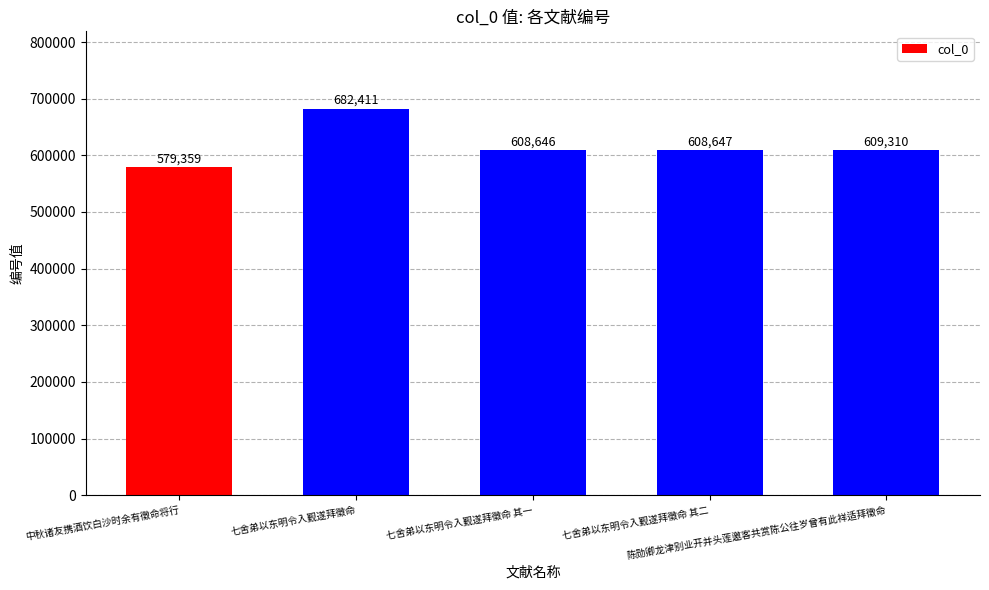

List the labels in order of value, largest first.

七舍弟以东明令入觐遂拜徵命, 陈勋卿龙津别业开并头莲邀客共赏陈公往岁曾有此祥适拜徵命, 七舍弟以东明令入觐遂拜徵命 其二, 七舍弟以东明令入觐遂拜徵命 其一, 中秋诸友携酒饮白沙时余有徵命将行